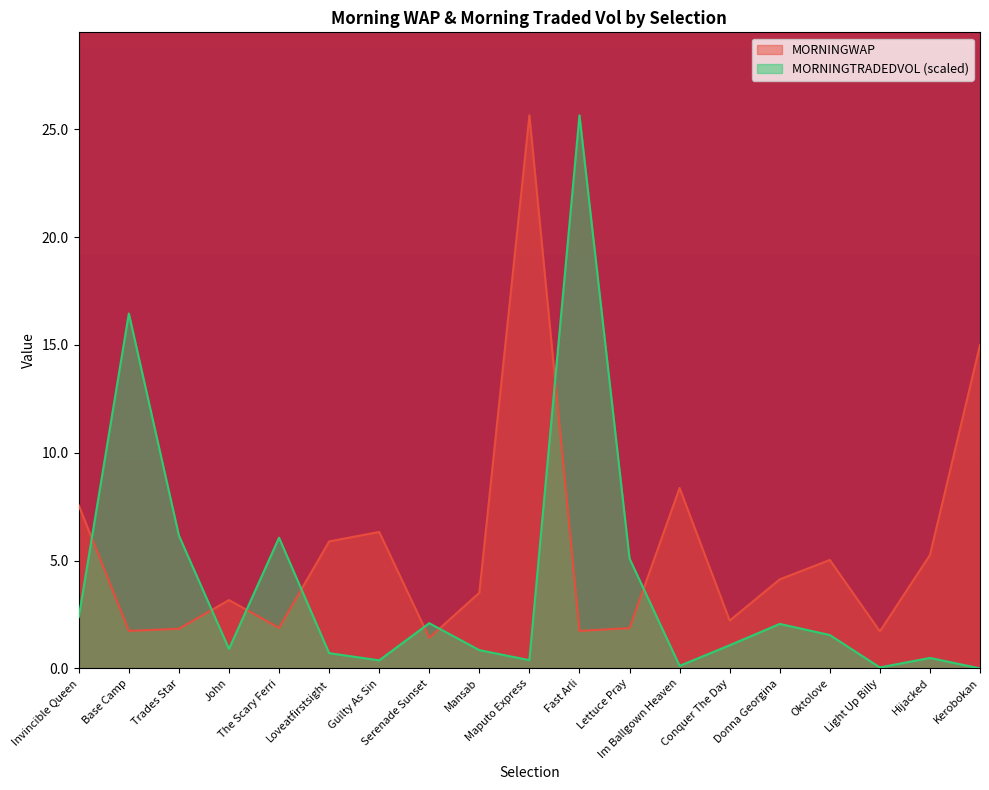

At Serenade Sunset, list the series in order from largest to smallest.

MORNINGTRADEDVOL (scaled), MORNINGWAP